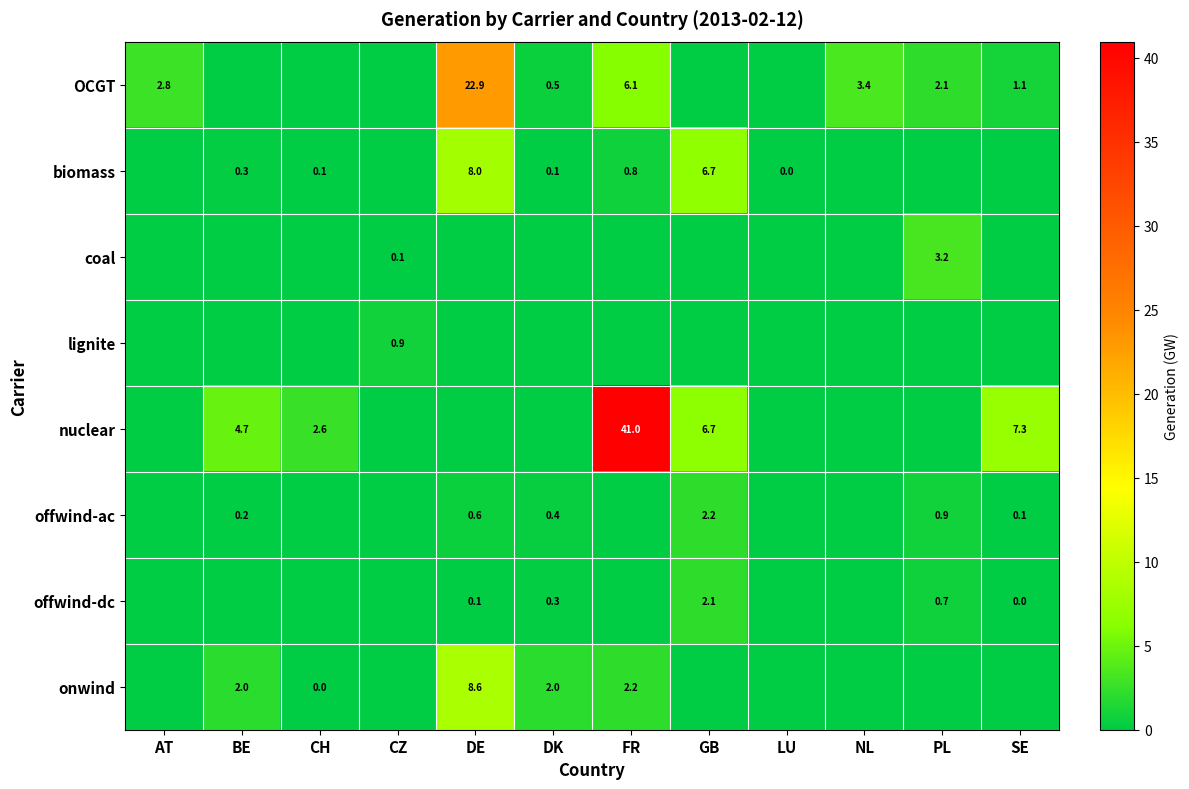

Is it true that coal equals 0.1 at CZ?

True